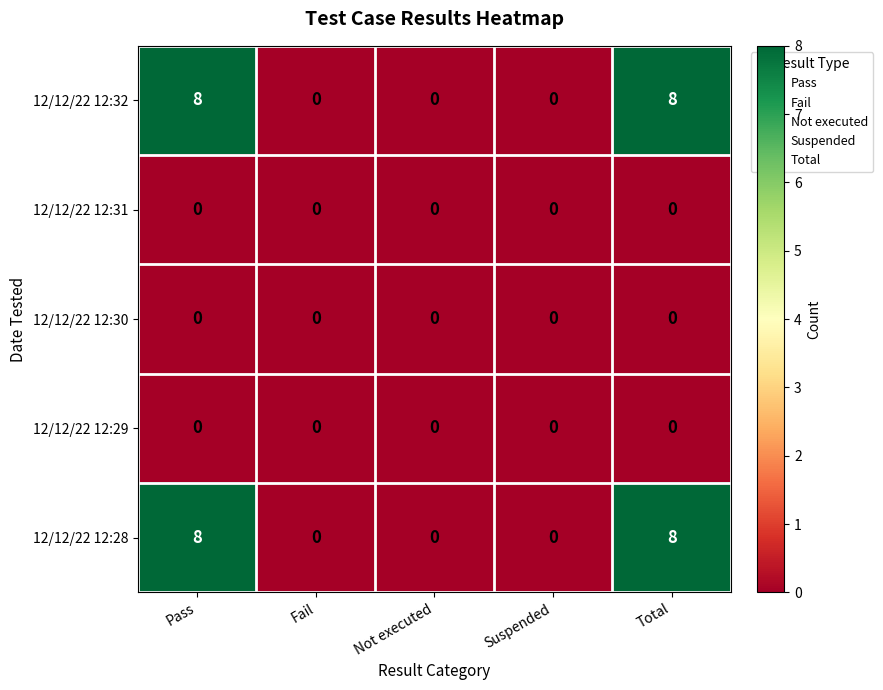

At how many categories does at least one series exceed 6?

2